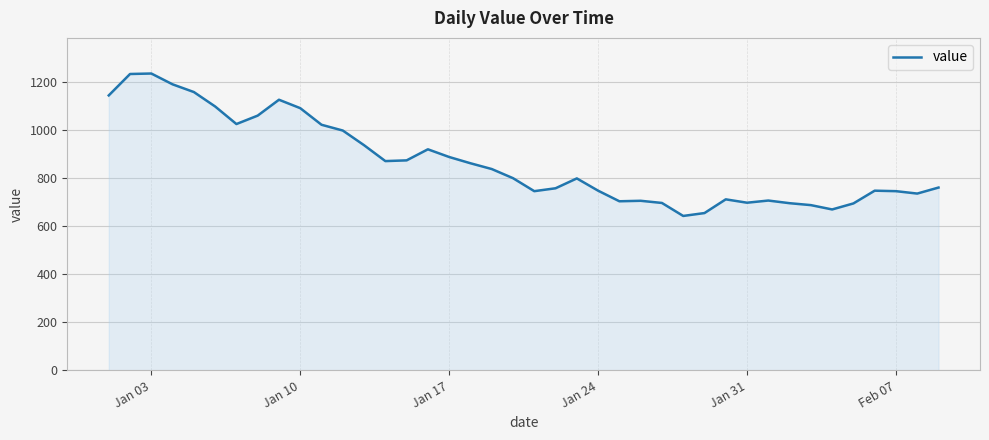

What is the maximum value shown in the chart?

1234